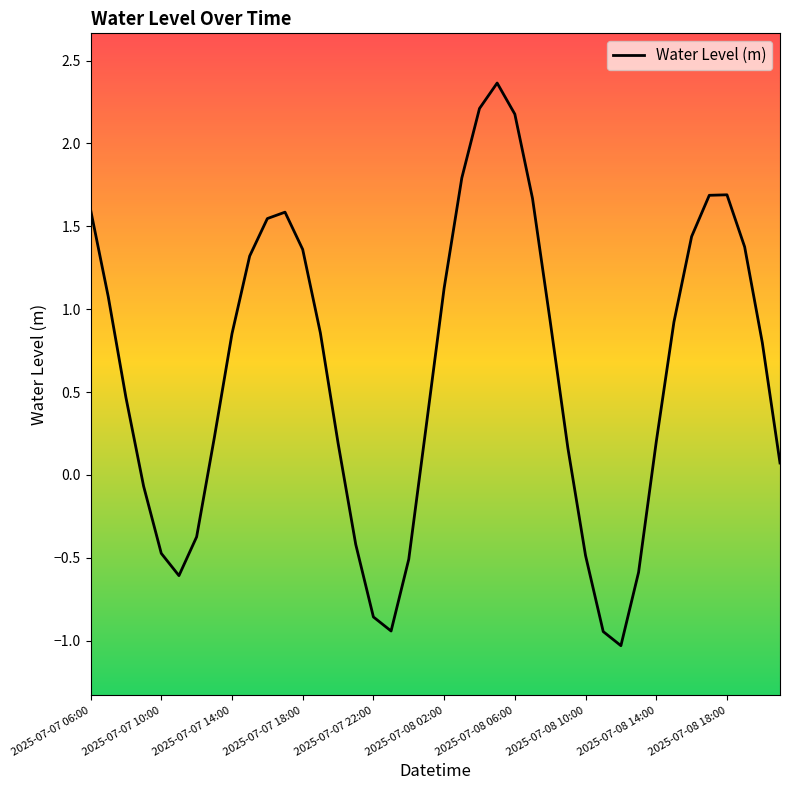

What is the difference between the maximum and minimum values?

3.4